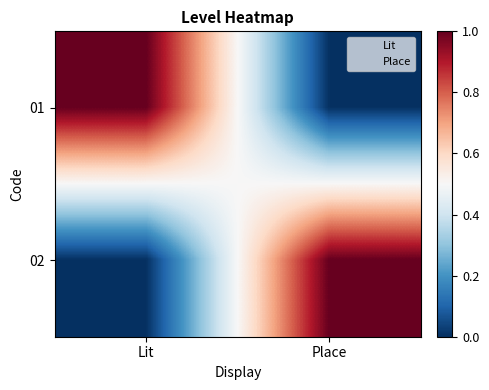

Which series changed the most between Lit and Place?

01